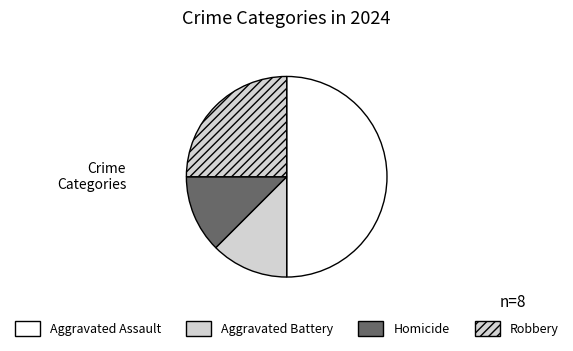

Count the number of slices in the pie.

4